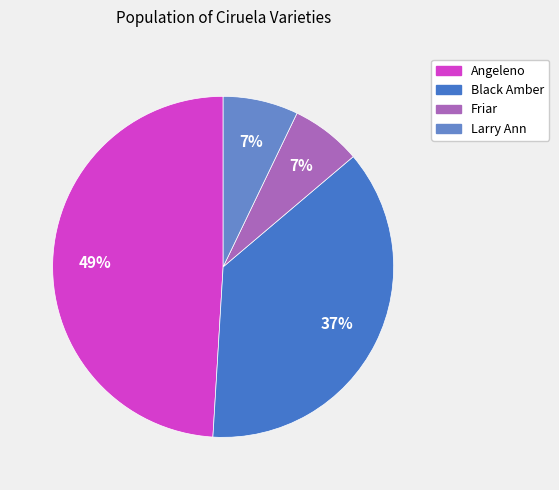

Is the sum of Angeleno and Black Amber greater than half?

Yes